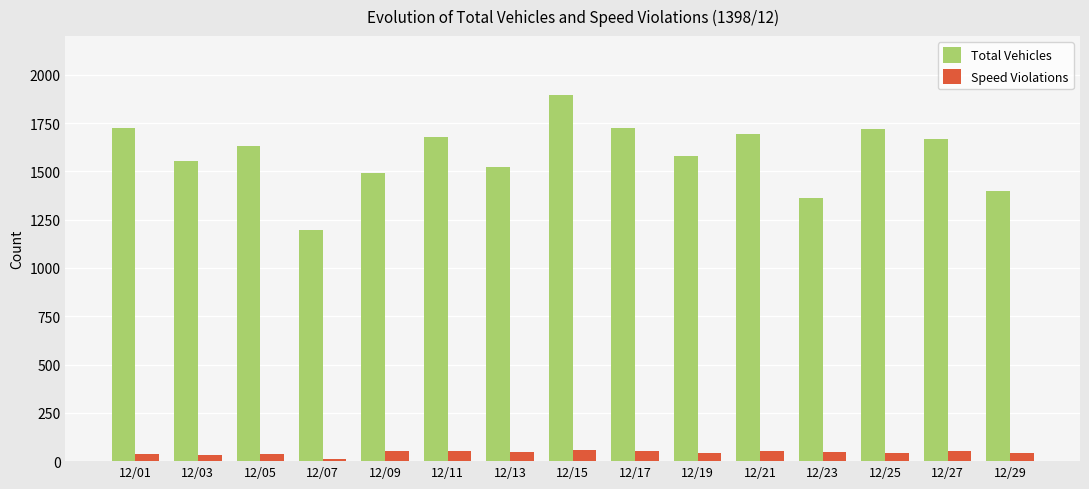

What is the approximate value of Speed Violations at 12/19?

42